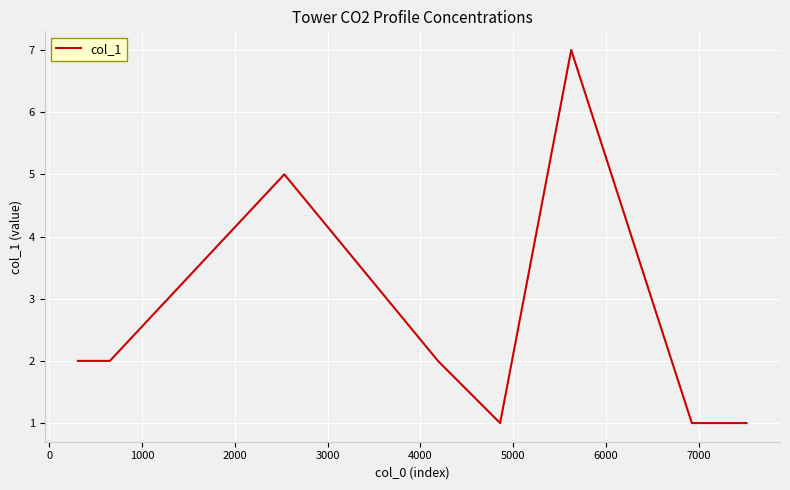

How many distinct data groups are displayed?

1